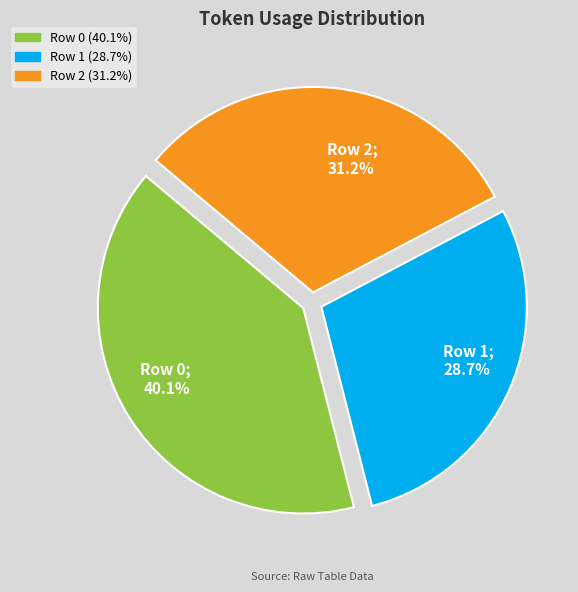

To the nearest percent, what portion does Row 2 represent?

31%